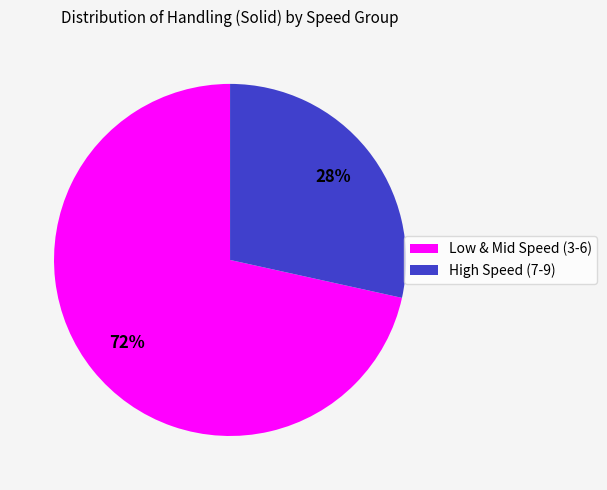

Rank the categories by value from lowest to highest.

High Speed (7-9), Low & Mid Speed (3-6)